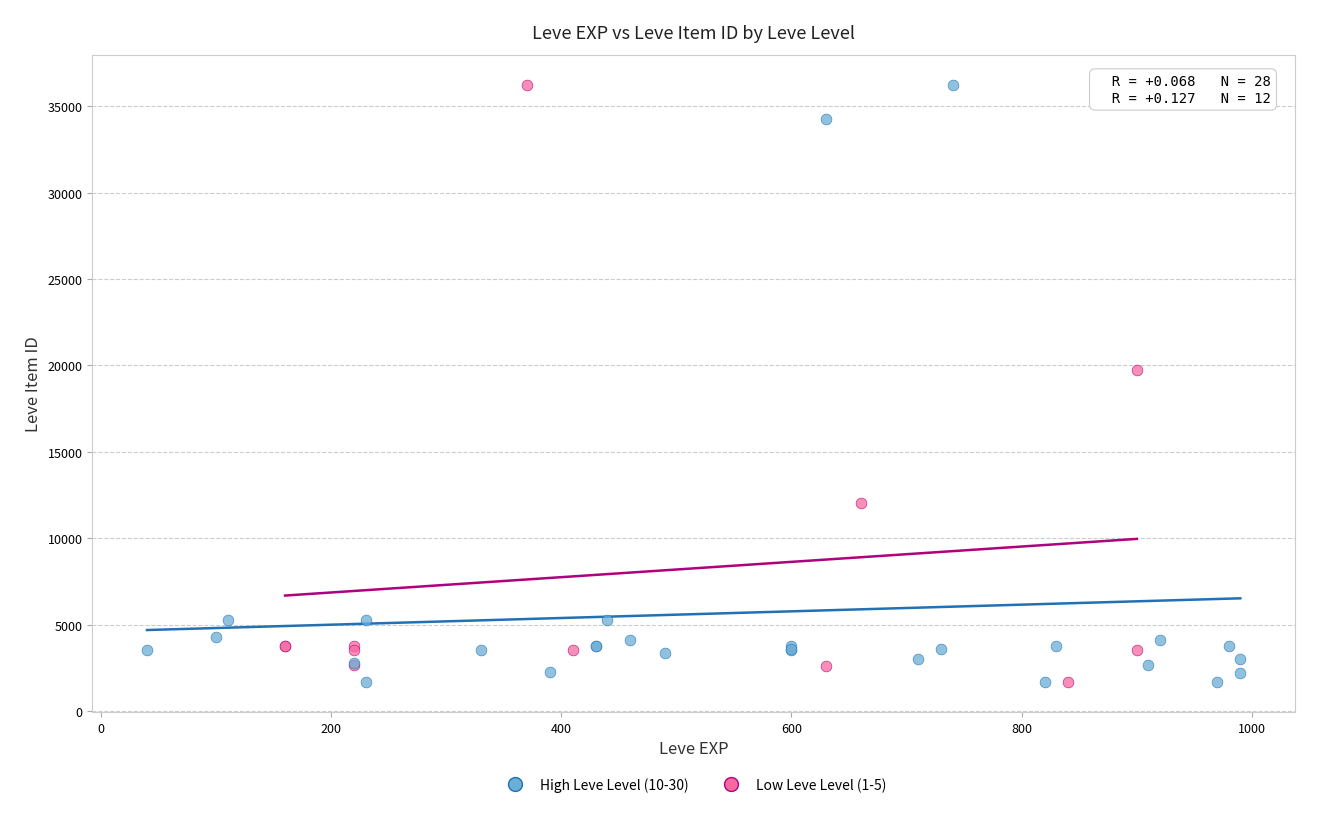

What are all the series names shown in the legend?

High Leve Level (10-30), Low Leve Level (1-5)